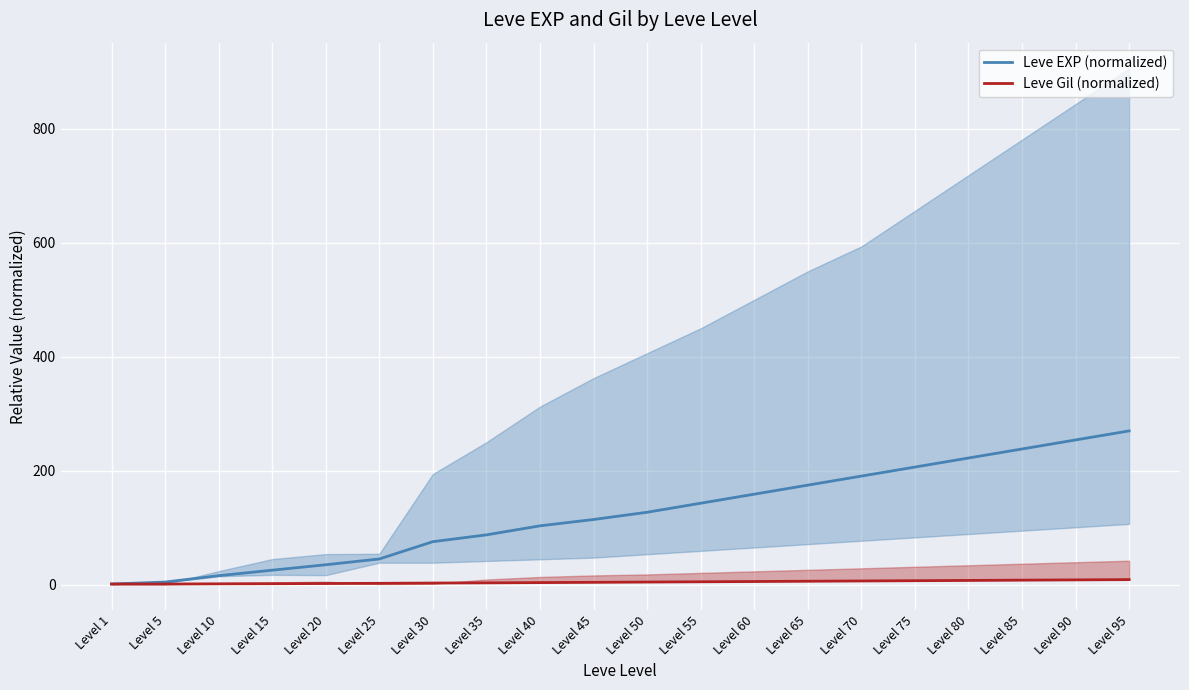

Reading left to right, transcribe all the data shown in this chart.

Leve EXP (normalized): 1.0	4.4	15.6	25.3	34.8	45.0	75.3	87.3	103.2	114.3	127.0	142.9	158.7	174.6	190.5	206.3	222.2	238.1	254.0	269.8
Leve Gil (normalized): 1.0	1.0	1.3	1.6	1.9	2.2	2.7	3.0	3.5	4.0	4.4	4.9	5.4	5.9	6.3	6.8	7.3	7.8	8.3	8.7